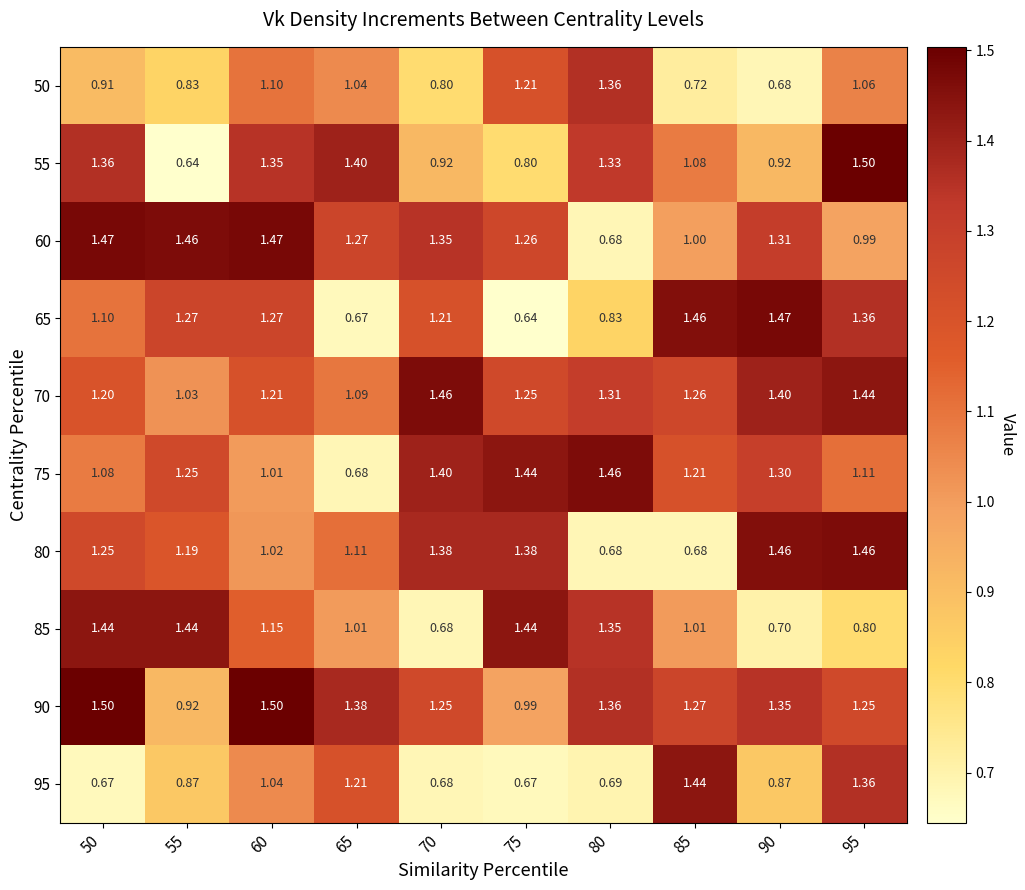

Reading left to right, transcribe all the data shown in this chart.

50: 50=0.9	55=0.8	60=1.1	65=1.0	70=0.8	75=1.2	80=1.4	85=0.7	90=0.7	95=1.1
55: 50=1.4	55=0.6	60=1.4	65=1.4	70=0.9	75=0.8	80=1.3	85=1.1	90=0.9	95=1.5
60: 50=1.5	55=1.5	60=1.5	65=1.3	70=1.4	75=1.3	80=0.7	85=1.0	90=1.3	95=1.0
65: 50=1.1	55=1.3	60=1.3	65=0.7	70=1.2	75=0.6	80=0.8	85=1.5	90=1.5	95=1.4
70: 50=1.2	55=1.0	60=1.2	65=1.1	70=1.5	75=1.2	80=1.3	85=1.3	90=1.4	95=1.4
75: 50=1.1	55=1.2	60=1.0	65=0.7	70=1.4	75=1.4	80=1.5	85=1.2	90=1.3	95=1.1
80: 50=1.2	55=1.2	60=1.0	65=1.1	70=1.4	75=1.4	80=0.7	85=0.7	90=1.5	95=1.5
85: 50=1.4	55=1.4	60=1.1	65=1.0	70=0.7	75=1.4	80=1.4	85=1.0	90=0.7	95=0.8
90: 50=1.5	55=0.9	60=1.5	65=1.4	70=1.2	75=1.0	80=1.4	85=1.3	90=1.4	95=1.2
95: 50=0.7	55=0.9	60=1.0	65=1.2	70=0.7	75=0.7	80=0.7	85=1.4	90=0.9	95=1.4